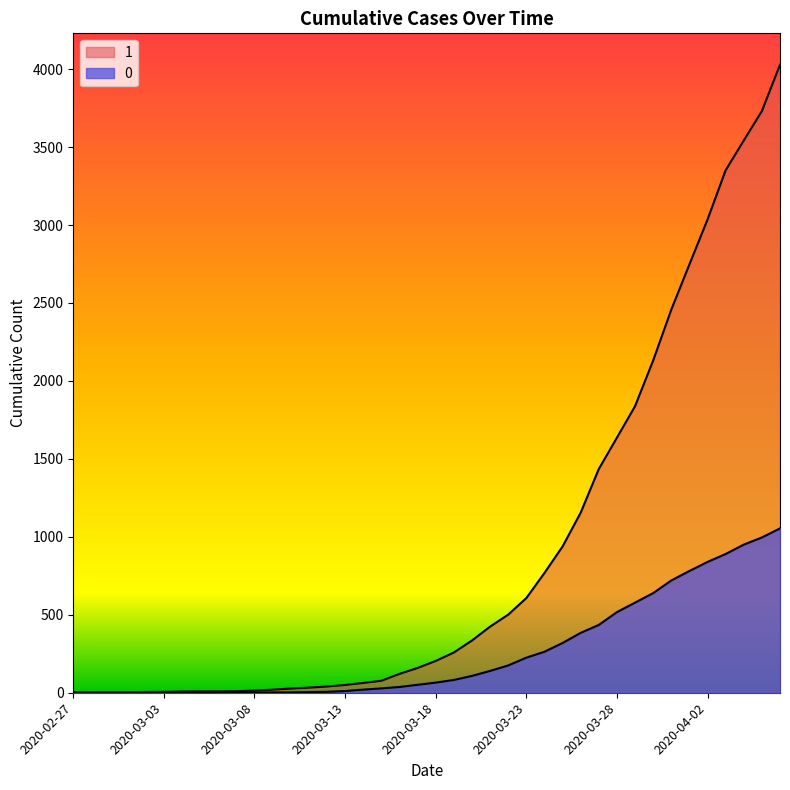

Where is 0 nearest to the value 527?

2020-03-28